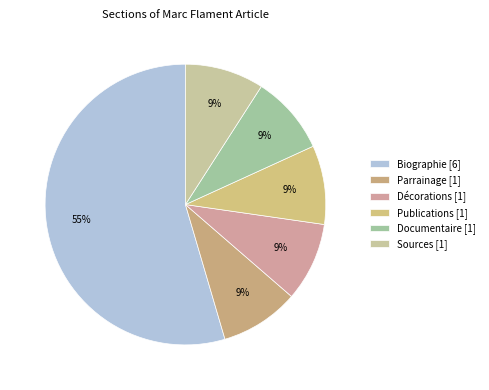

Which slice represents more than half of the pie?

Biographie